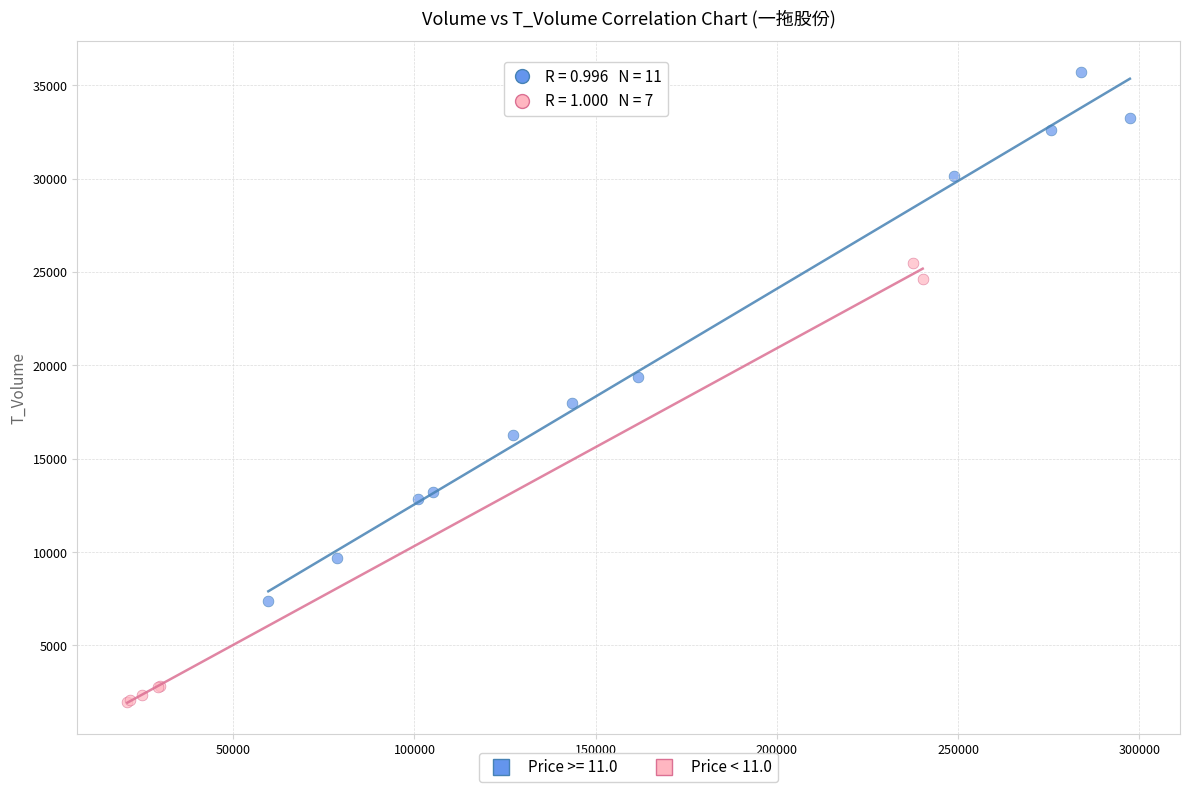

Which series has the widest spread of Y values?

Price >= 11.0